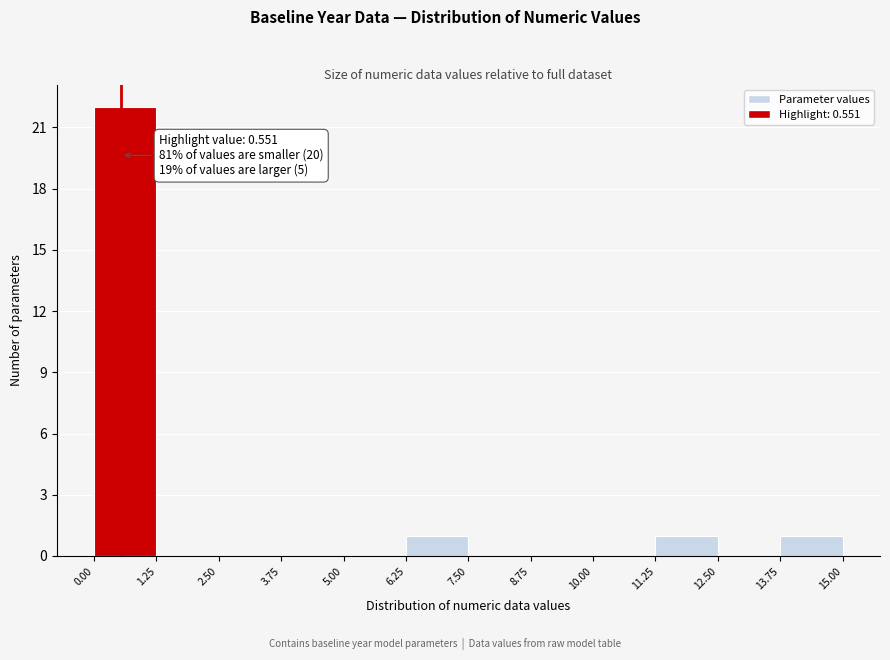

Over which range of the x-axis is the bar tallest?

0.00 to 1.25